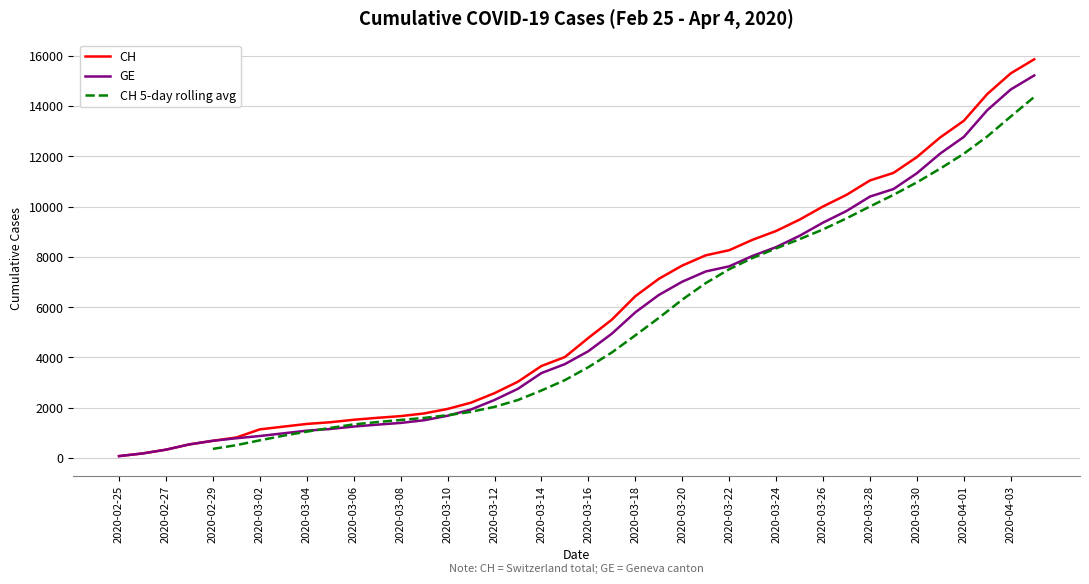

True or false: CH 5-day rolling avg and GE cross at least once.

True